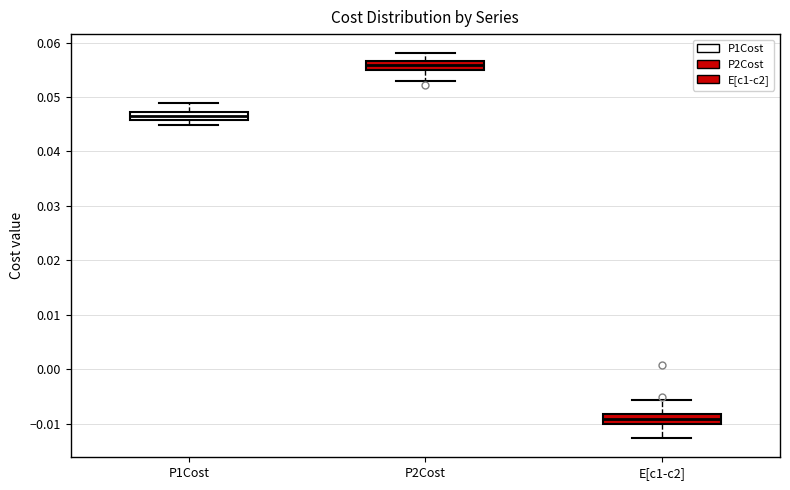

Reading left to right, transcribe this box plot: for each box, give where its median line is, the range the box spans, and where its two whiskers end, as read against the y-axis. The values are not printed on the chart, so give them approximately, as read against the axis.

P1Cost: median 0.047 (inside the box), box 0.046 to 0.047, whiskers 0.045 to 0.049
P2Cost: median 0.056, box 0.055 to 0.057, whiskers 0.053 to 0.058
E[c1-c2]: median -0.009, box -0.010 to -0.008, whiskers -0.013 to -0.006